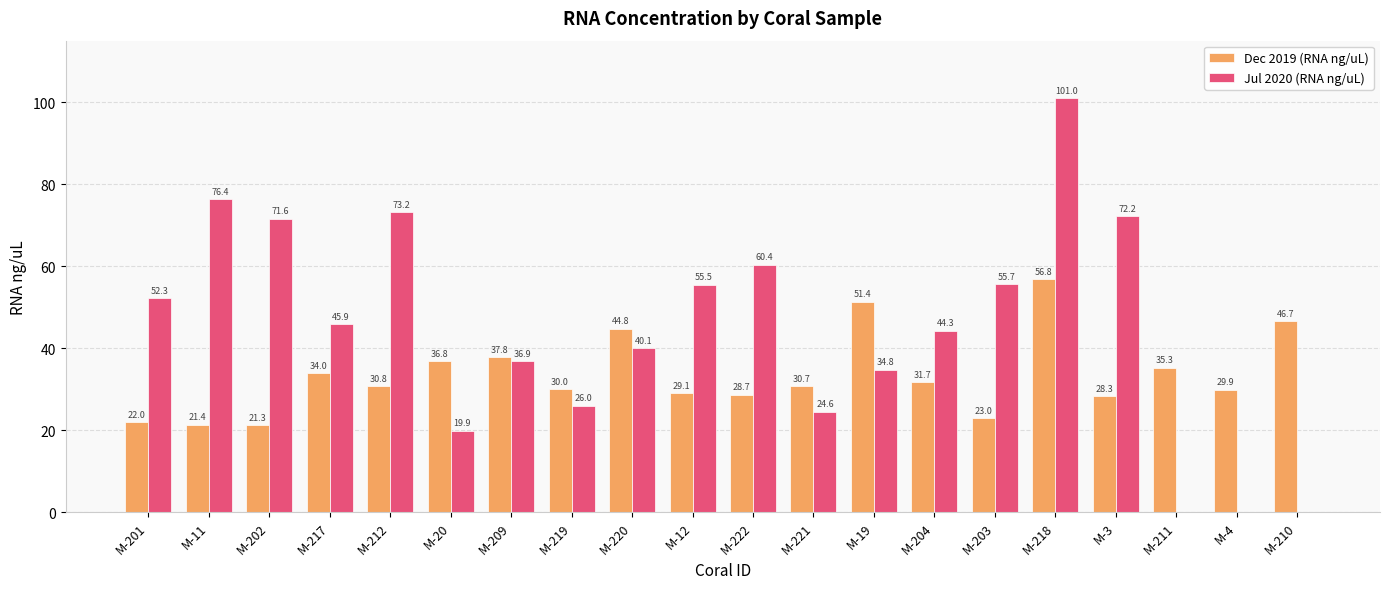

Are the bars grouped side by side (vs. stacked)?

Yes